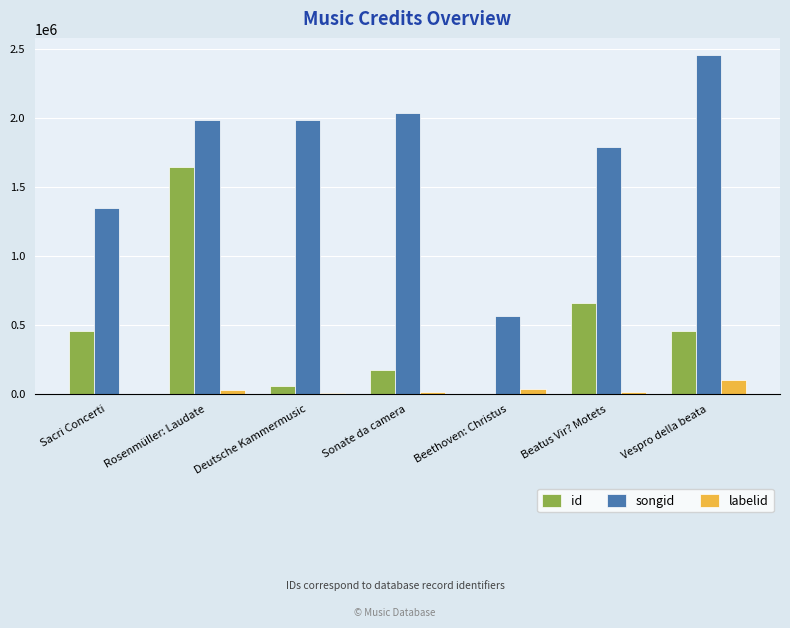

What is the sum of all id values?

3433229